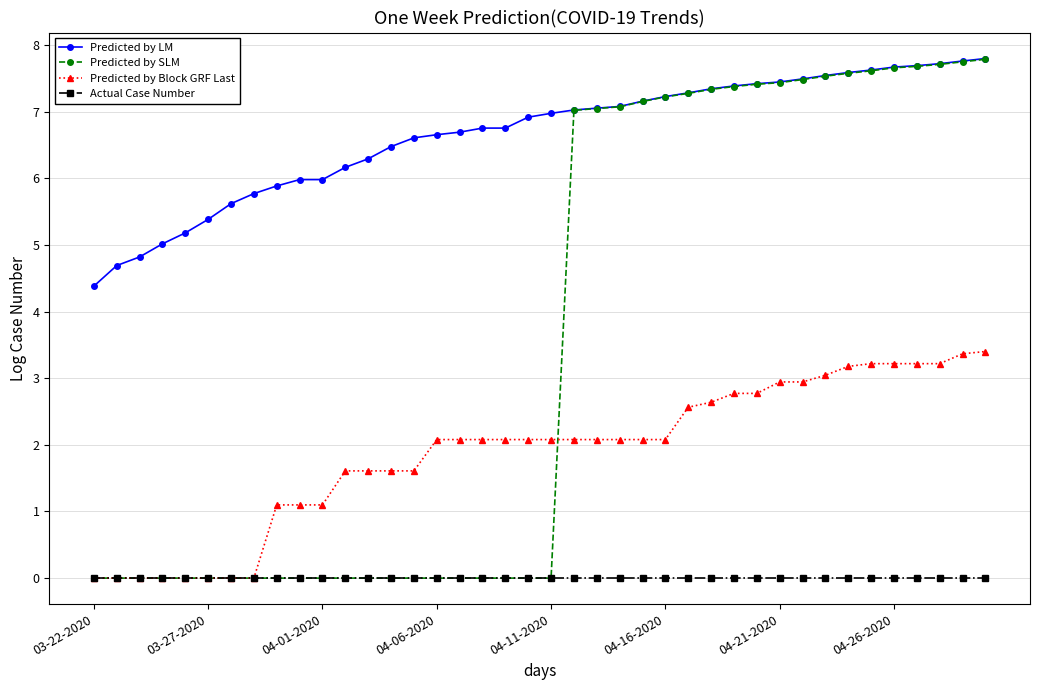

Rank the series by their average value, from lowest to highest.

Actual Case Number, Predicted by Block GRF Last, Predicted by SLM, Predicted by LM